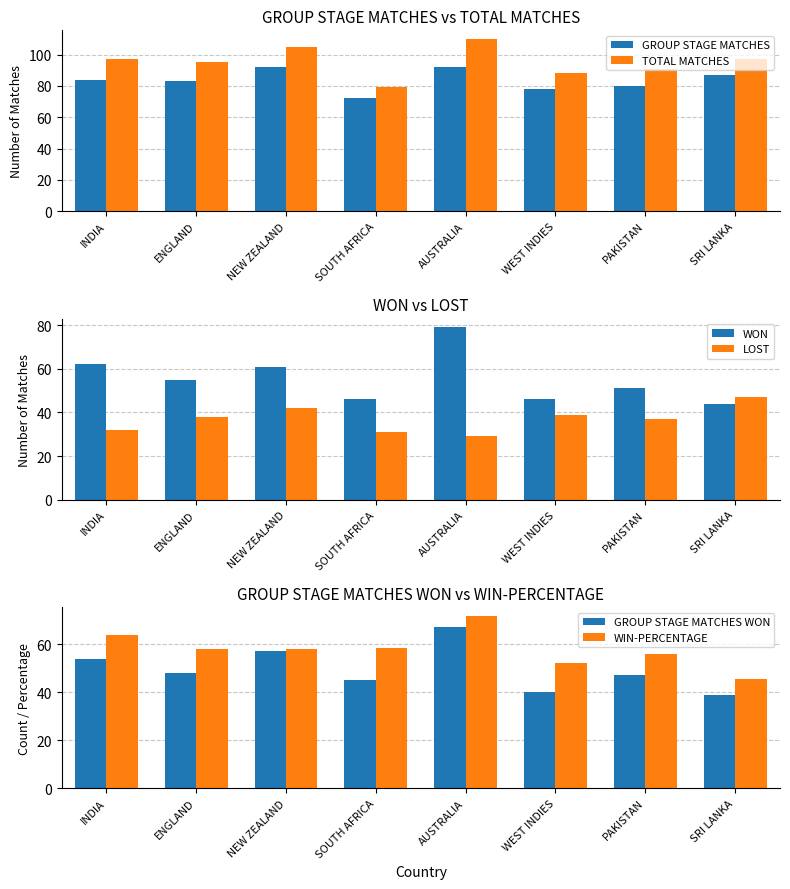

At which category is the sum across all series the highest?

AUSTRALIA